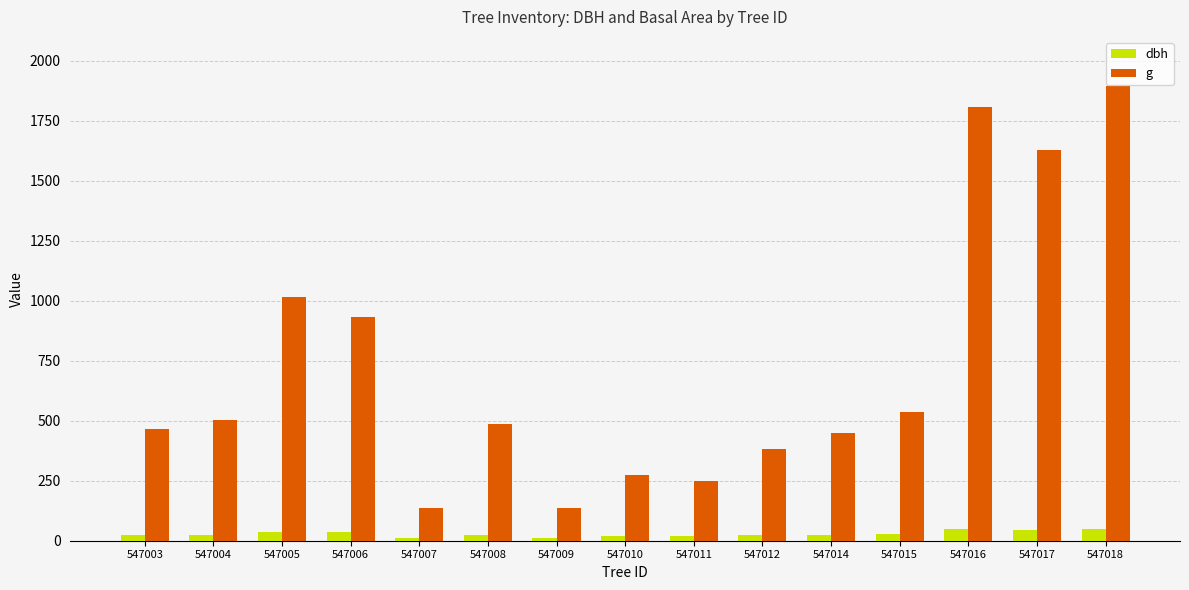

What are all the series names shown in the legend?

dbh, g